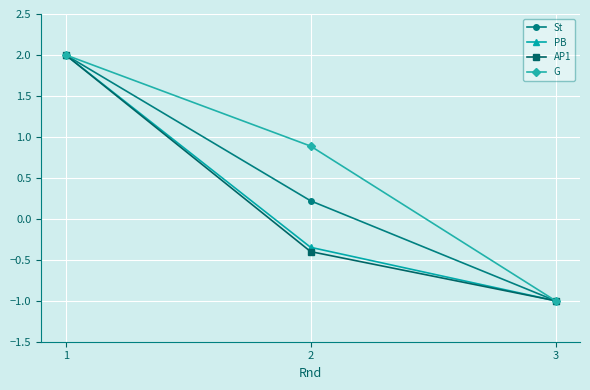

Count the St values in the range -1 to 2.

3